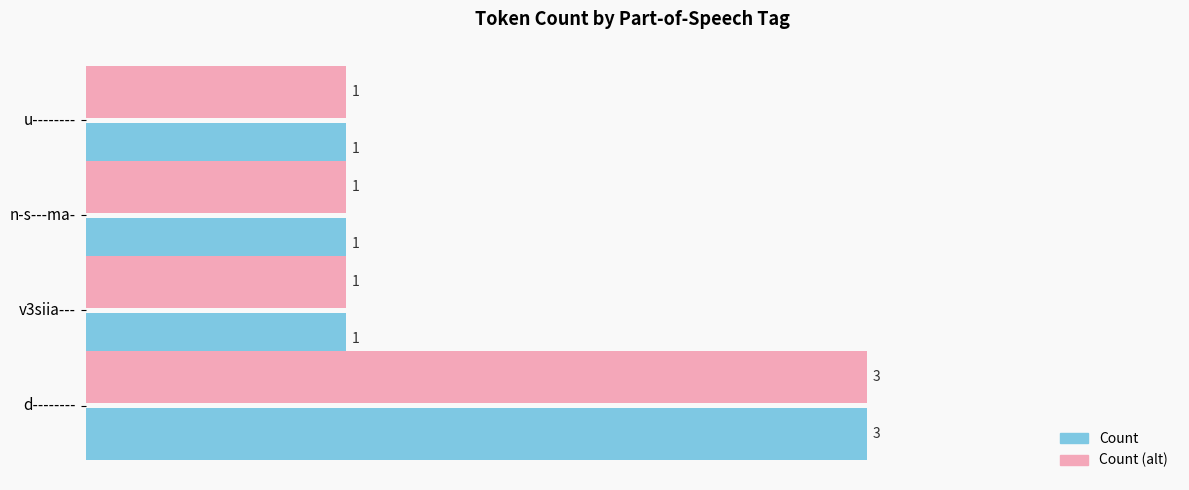

True or false: Count has a value of 1 at n-s---ma-.

True